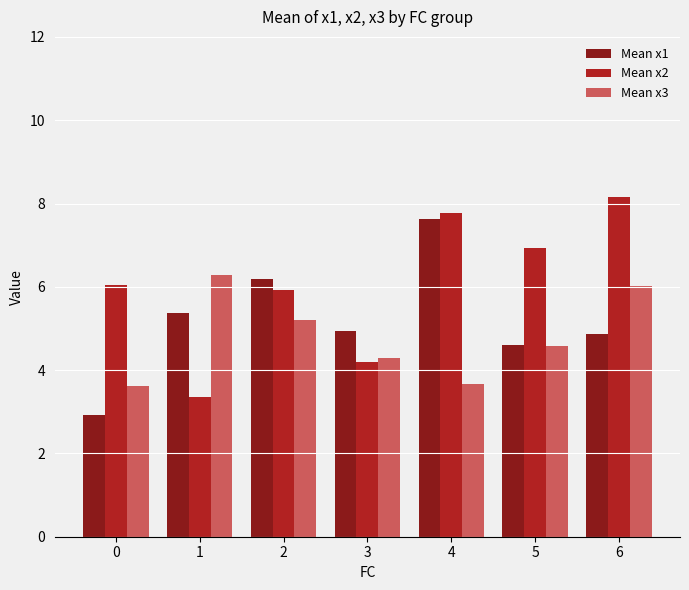

How many values in the Mean x3 series exceed 4?

5